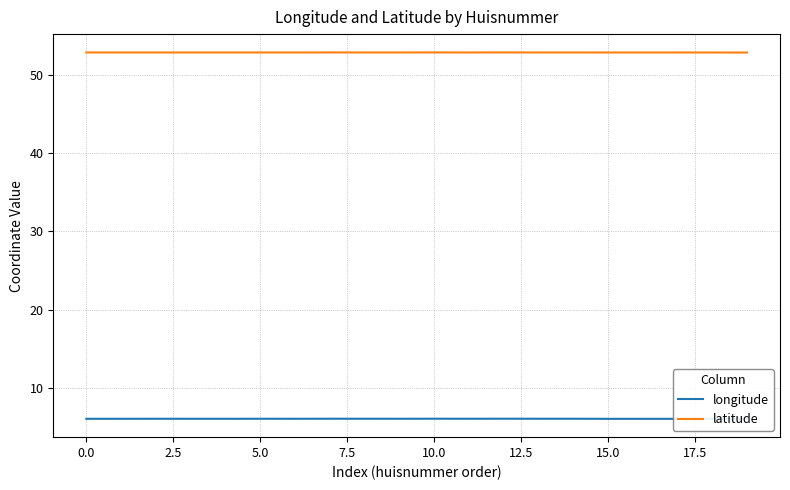

Is this an area chart (filled region under the line)?

No